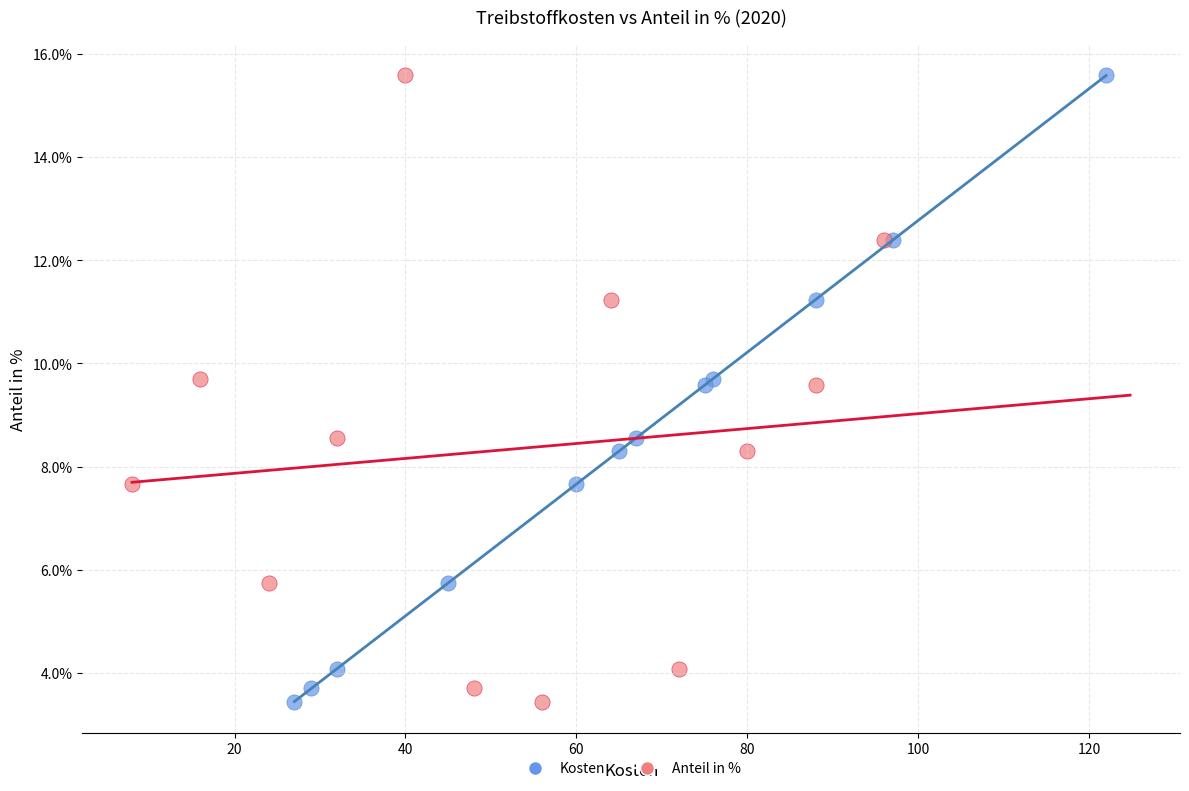

What are all the series names shown in the legend?

Kosten, Anteil in %